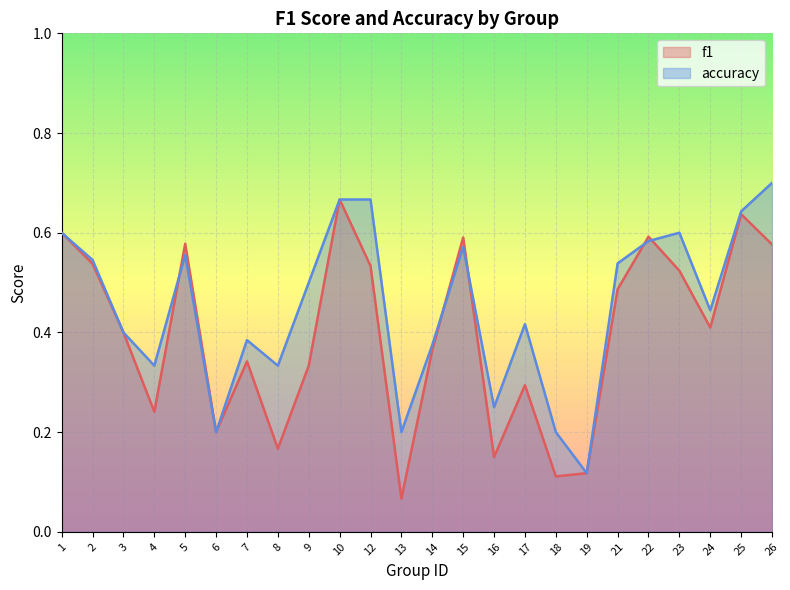

What is the total value across all series at 1?

1.2